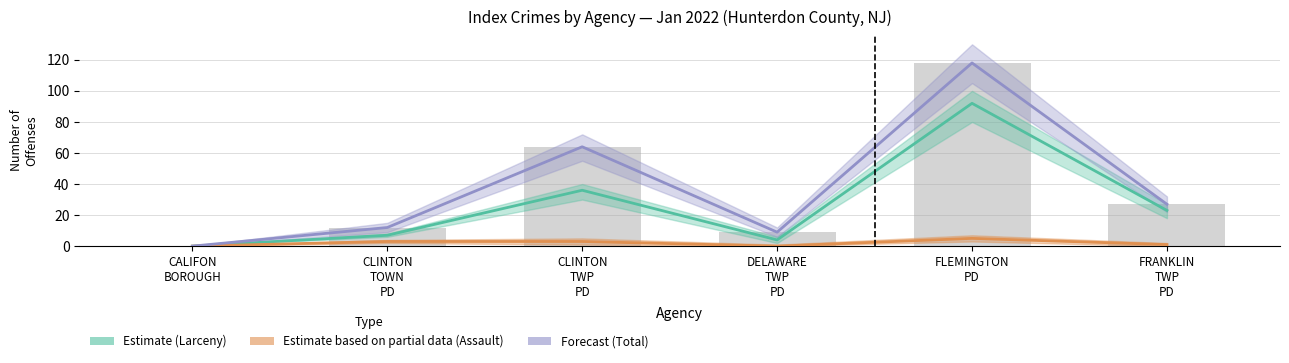

Which has a higher value, CLINTON
TWP
PD or FLEMINGTON
PD?

FLEMINGTON
PD